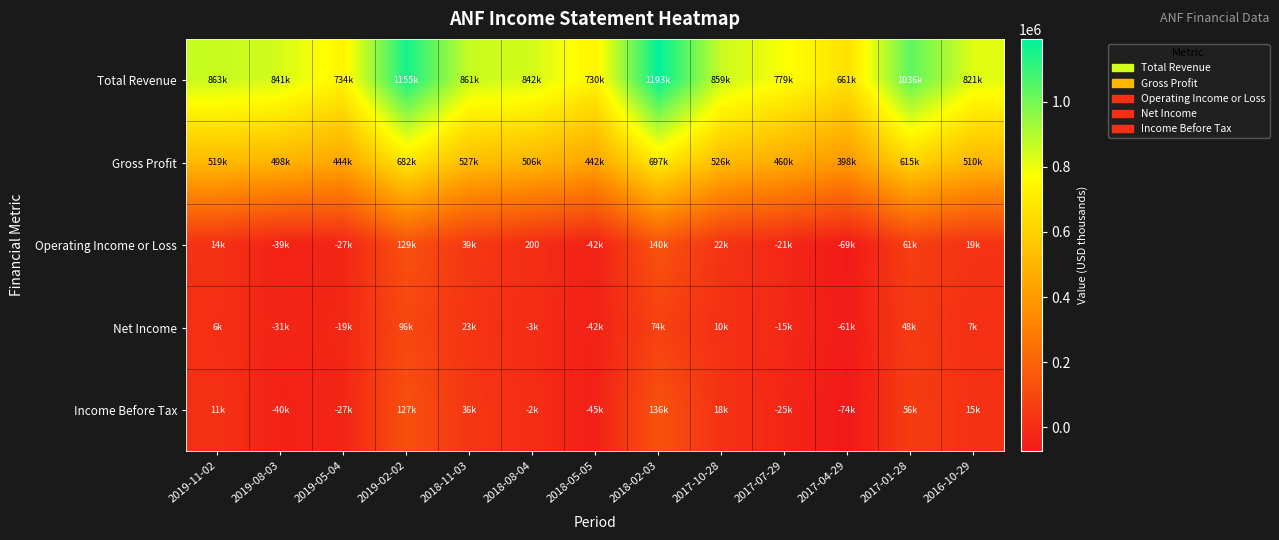

At which label is Operating Income or Loss closest to 35250?

2018-11-03